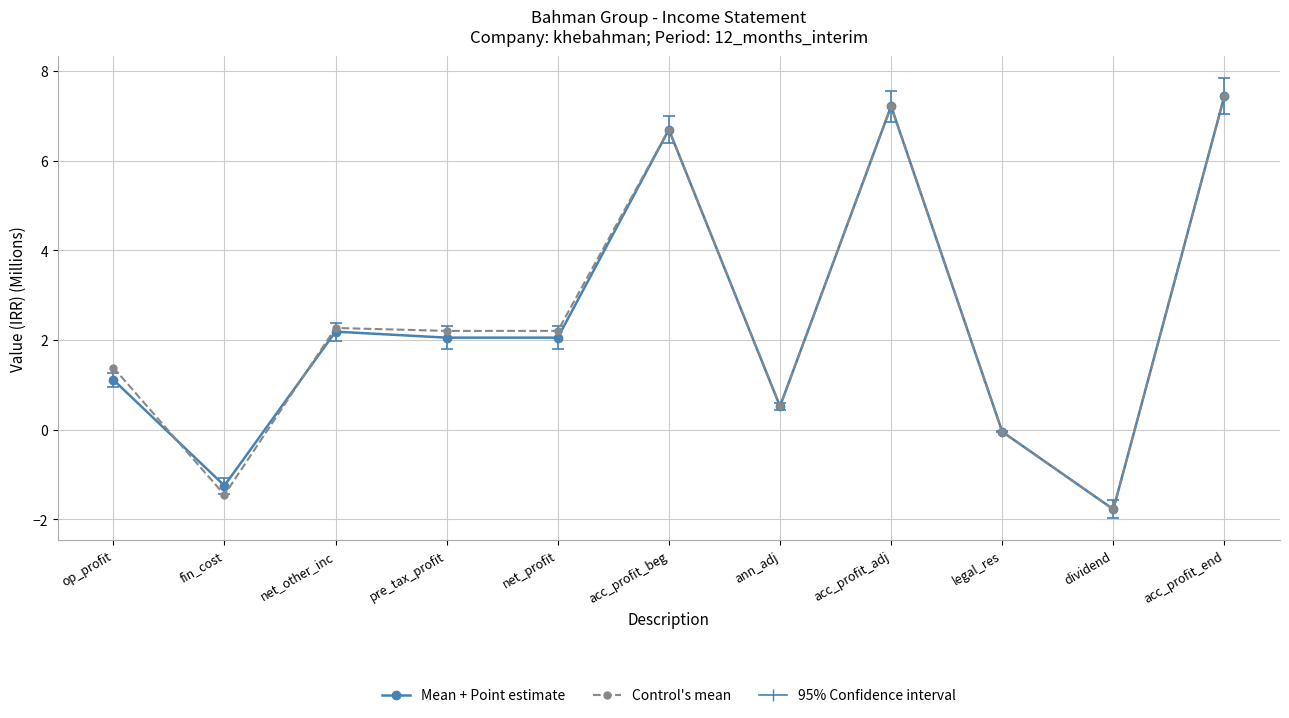

How many interior local peaks does the Mean + Point estimate series have?

3